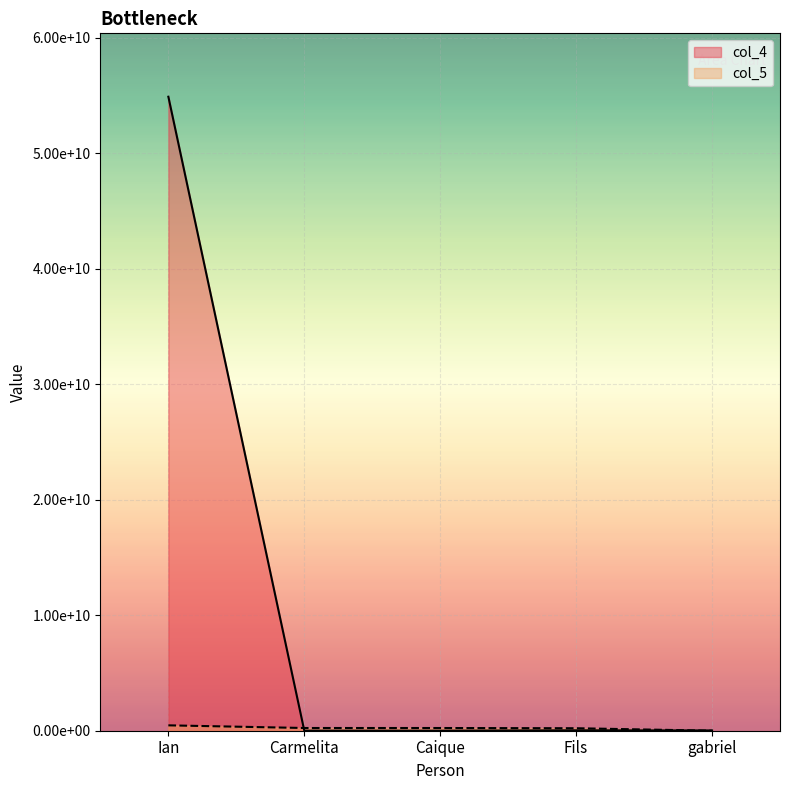

What is the average value of the col_5 series?

230189618